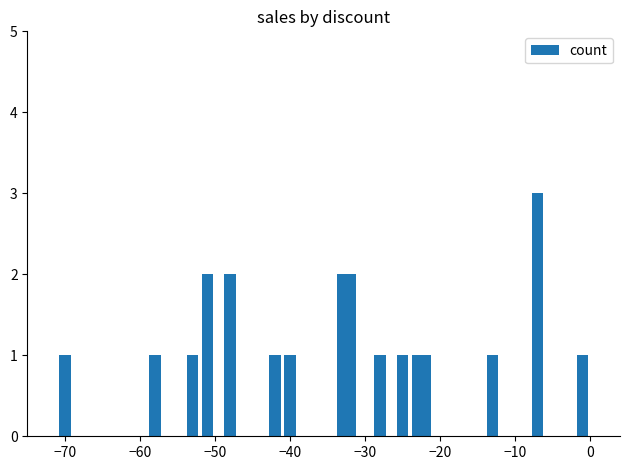

What is the maximum value shown in the chart?

3